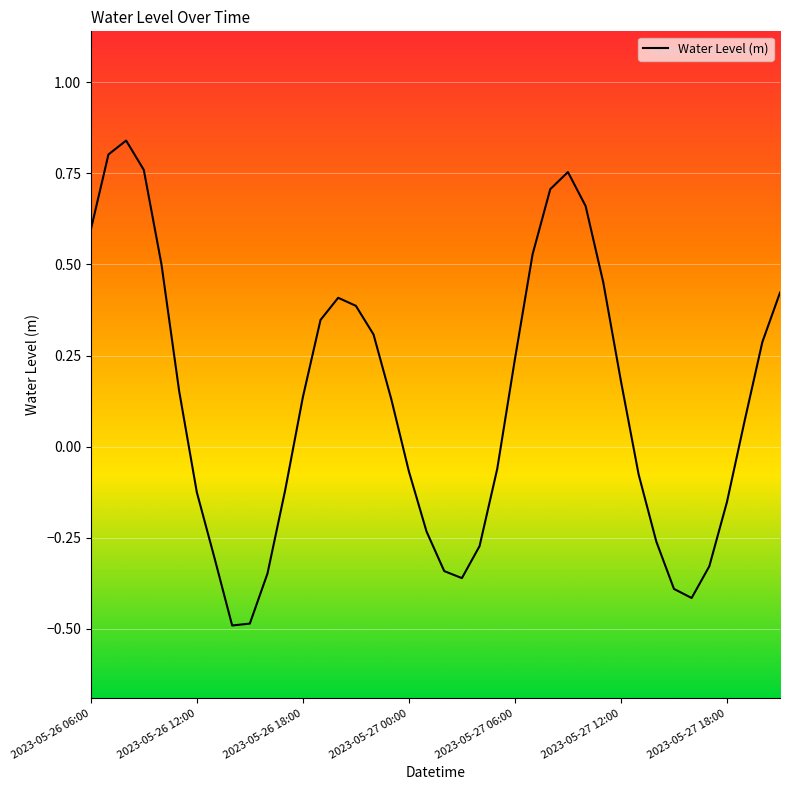

How many interior local peaks (higher than both neighbors) does the data have?

3